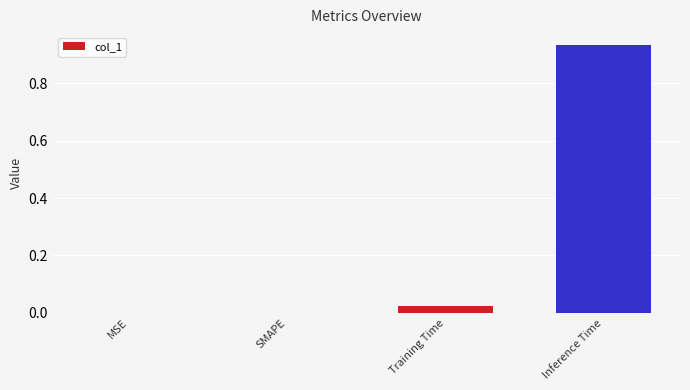

Count the number of data series in this chart.

1